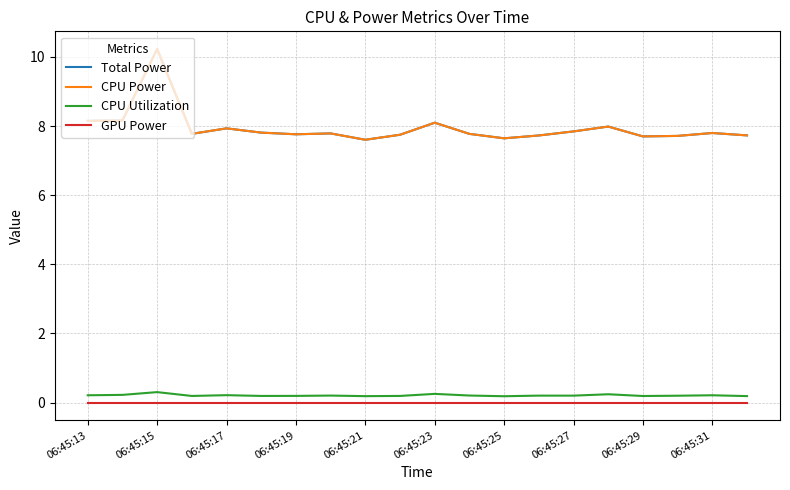

Does the chart display data point markers on the line(s)?

No